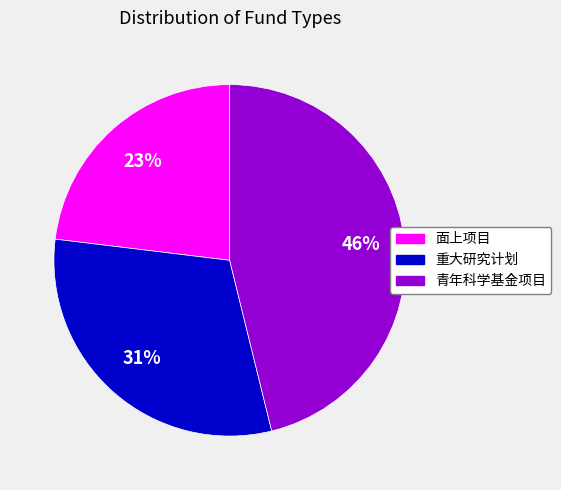

Rank the categories by value from highest to lowest.

青年科学基金项目, 重大研究计划, 面上项目